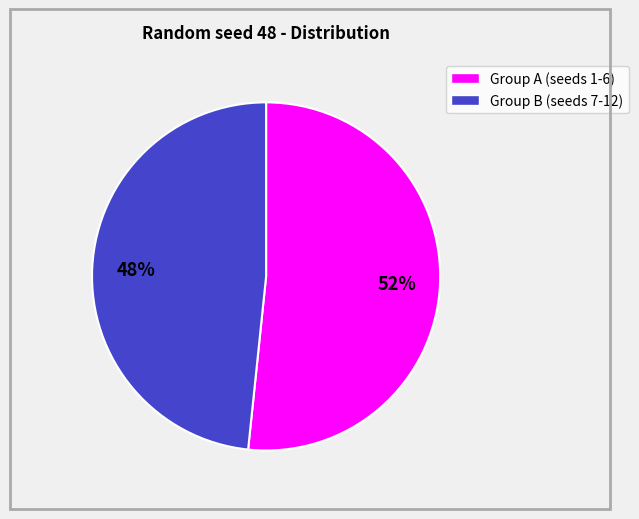

To the nearest percent, what is the average slice percentage?

50%